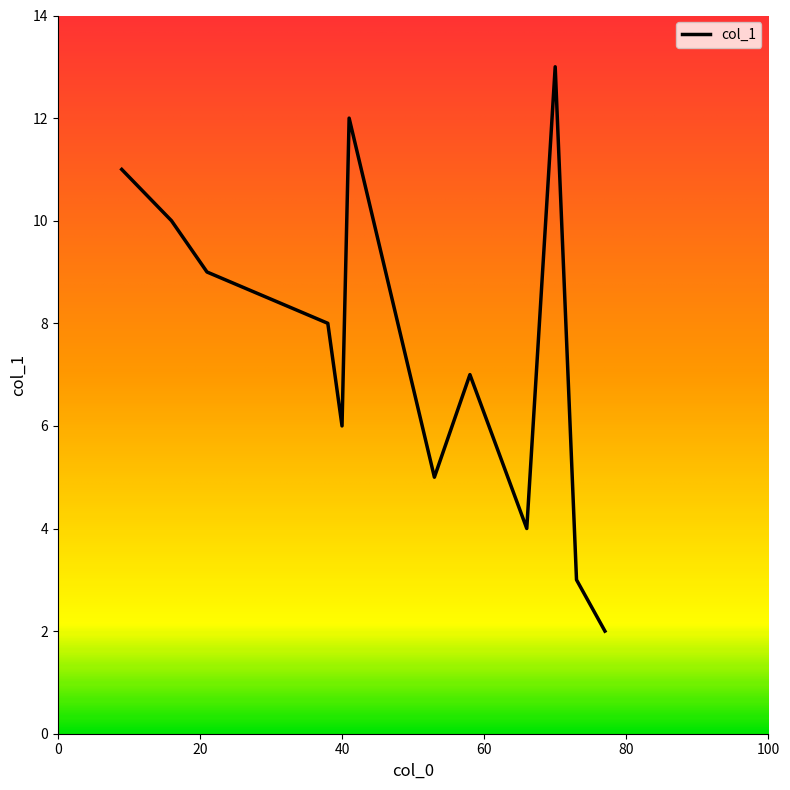

How many series are shown in this chart?

1